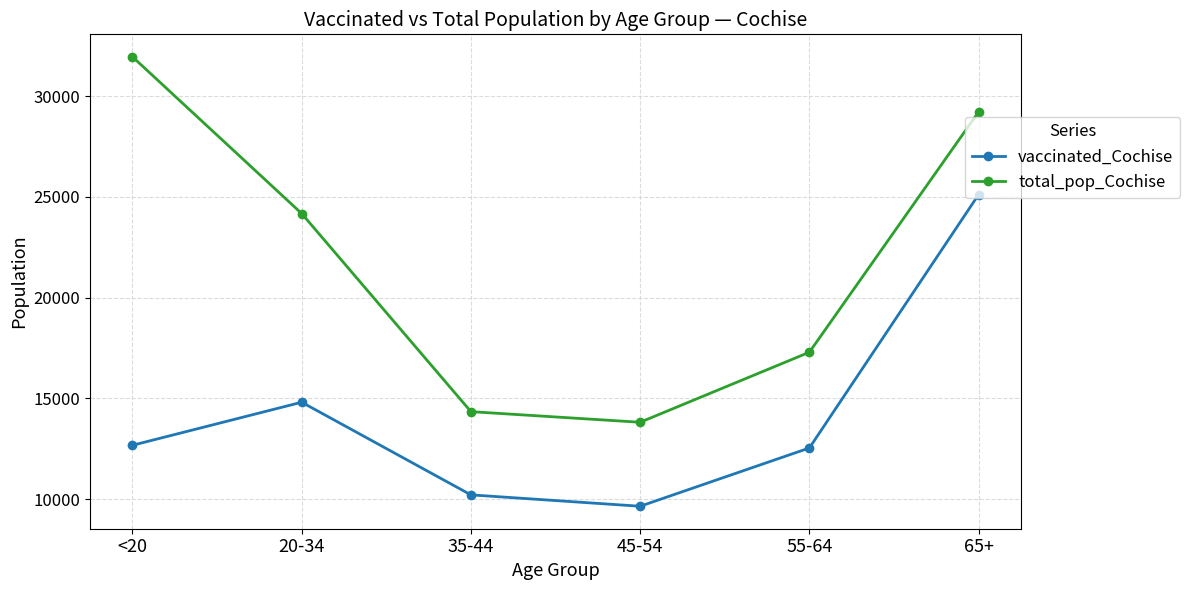

At how many categories does at least one series exceed 18275?

3